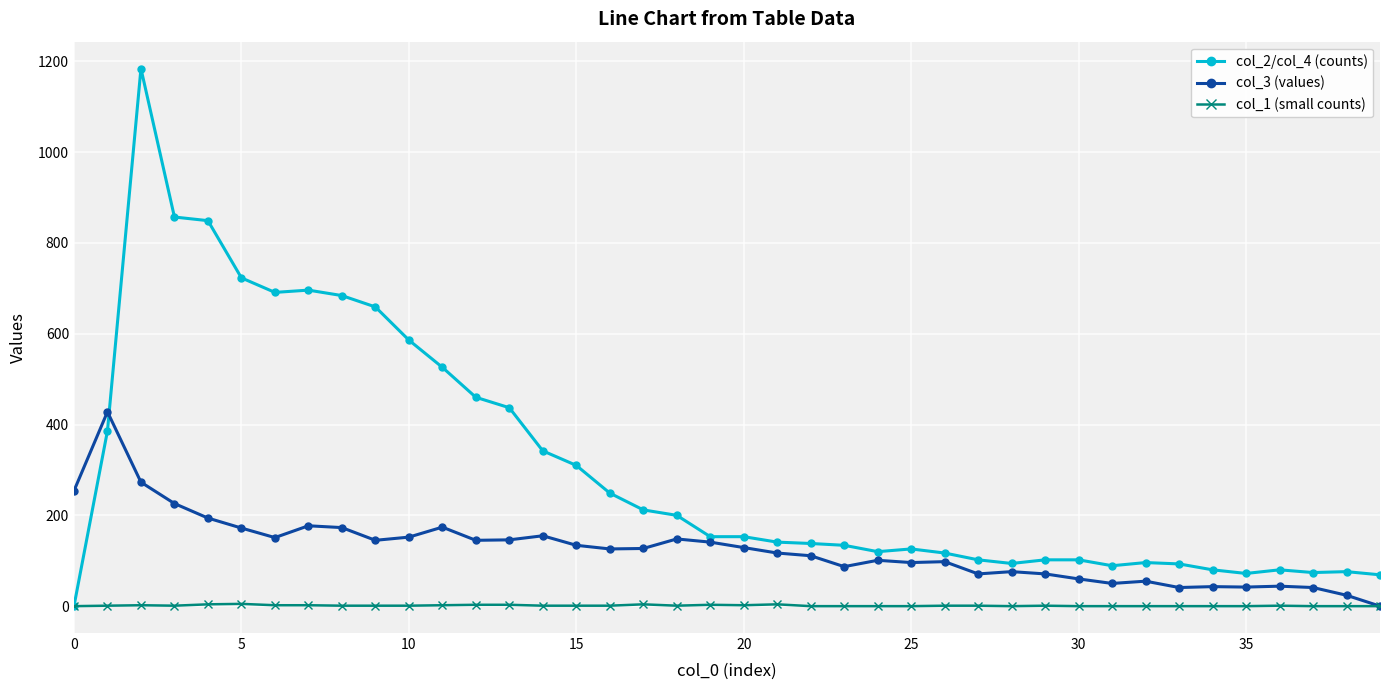

What is the difference between the maximum and minimum values in the col_1 (small counts) series?

5